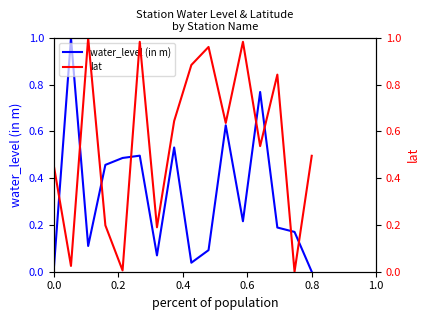

Is it true that water_level (in m) equals 0.0 at 0.0?

True